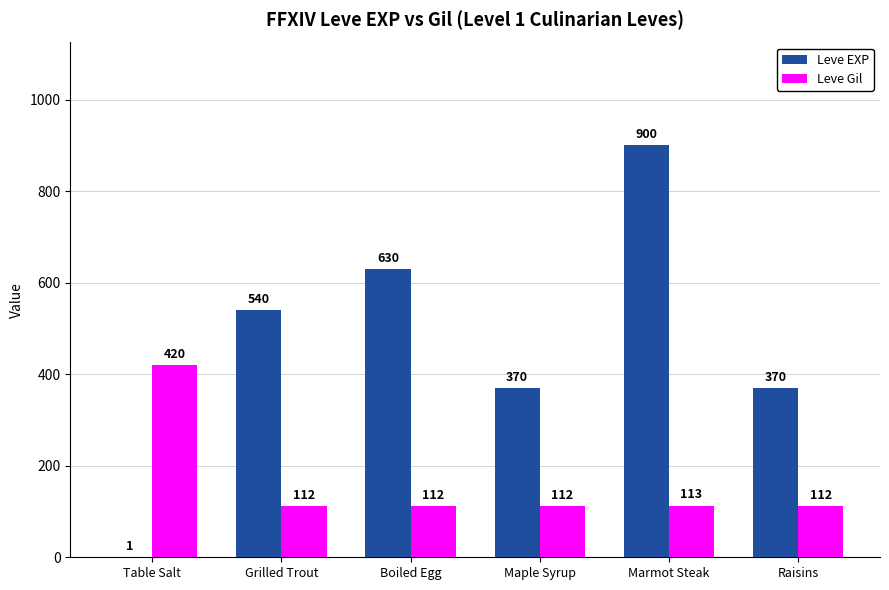

What are all the series names shown in the legend?

Leve EXP, Leve Gil